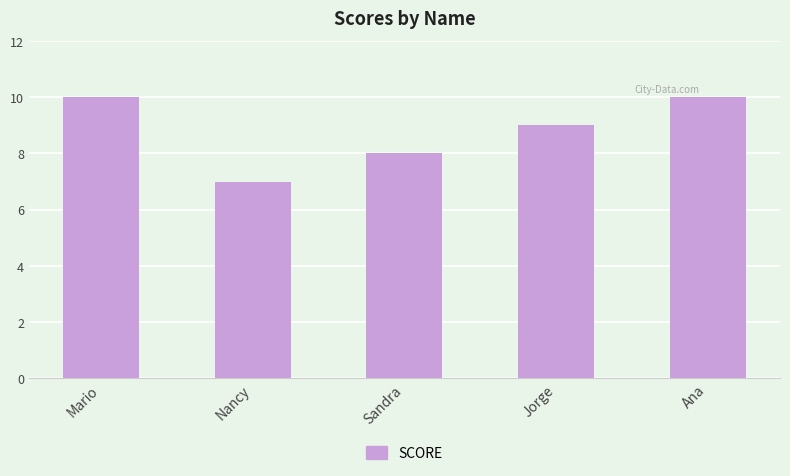

Reading right to left, transcribe all the data shown in this chart.

Ana=10	Jorge=9	Sandra=8	Nancy=7	Mario=10